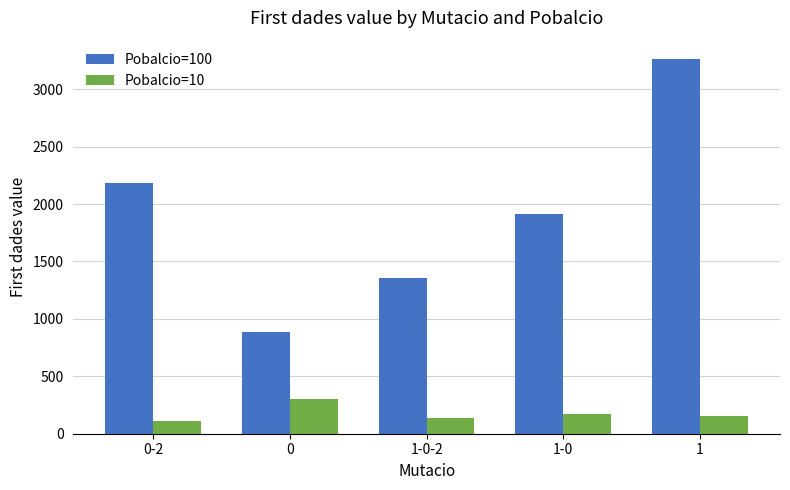

What is the total value across all series at 1-0?

2082.7